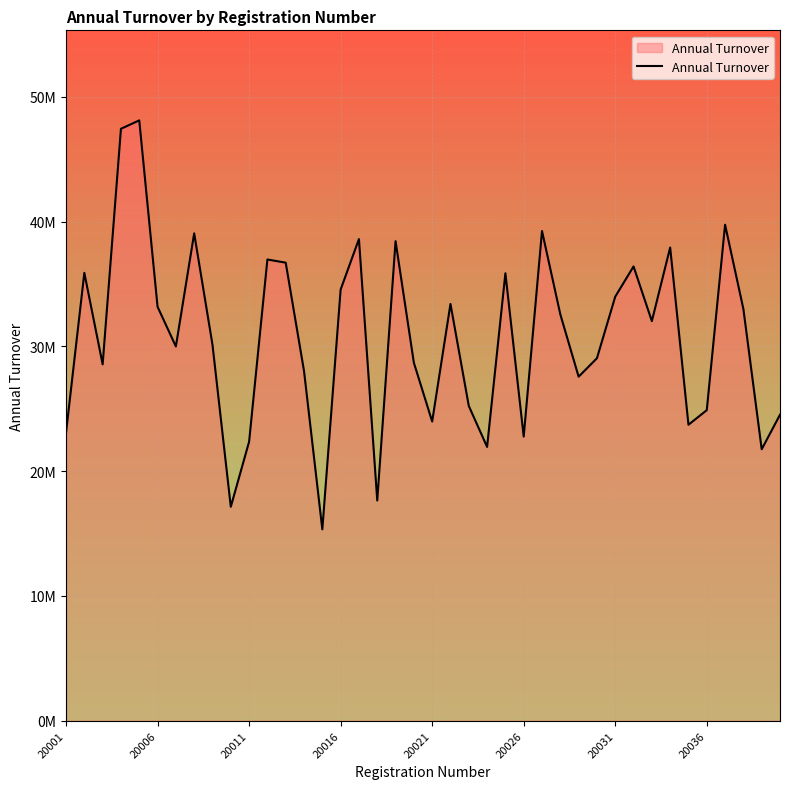

How many data points does each series have?

40